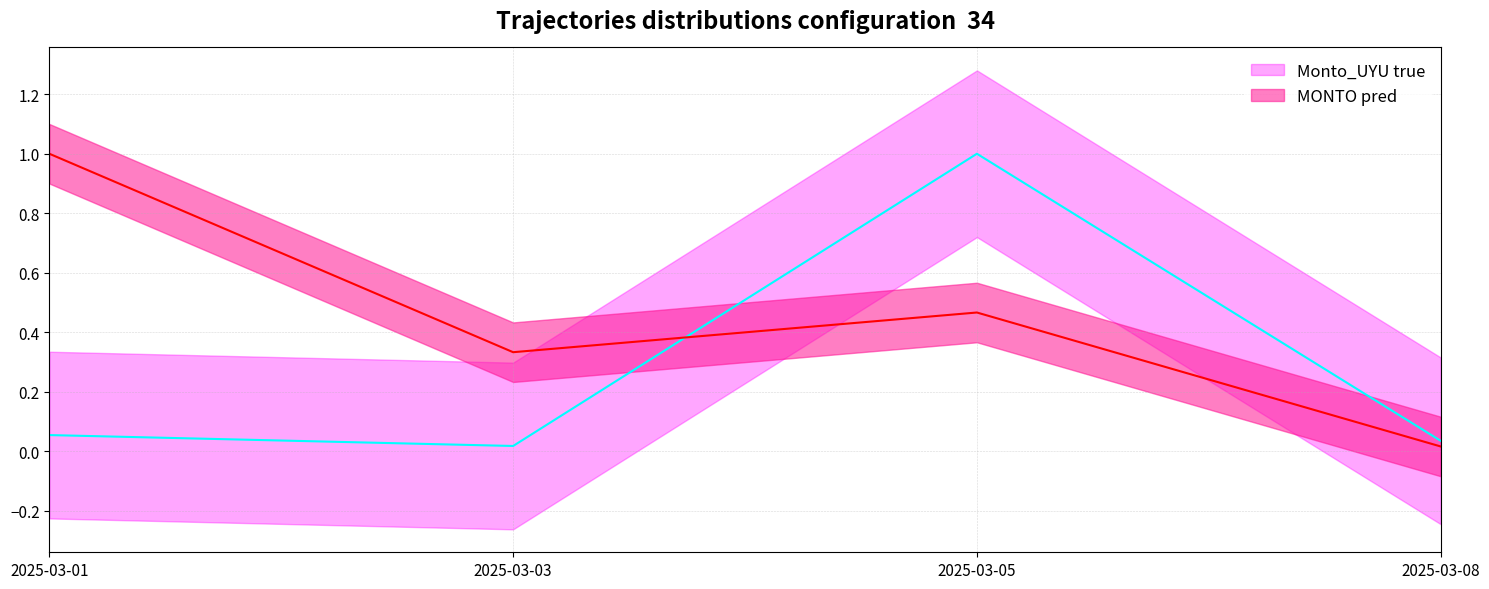

List the series in order of their peak value, lowest first.

Monto_UYU true, MONTO pred